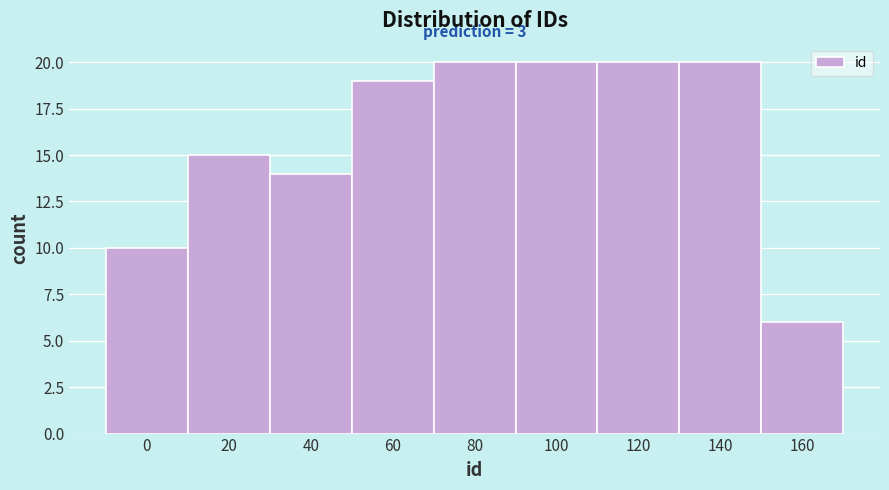

Reading right to left, list all the values displayed in this chart.

6	20	20	20	20	19	14	15	10